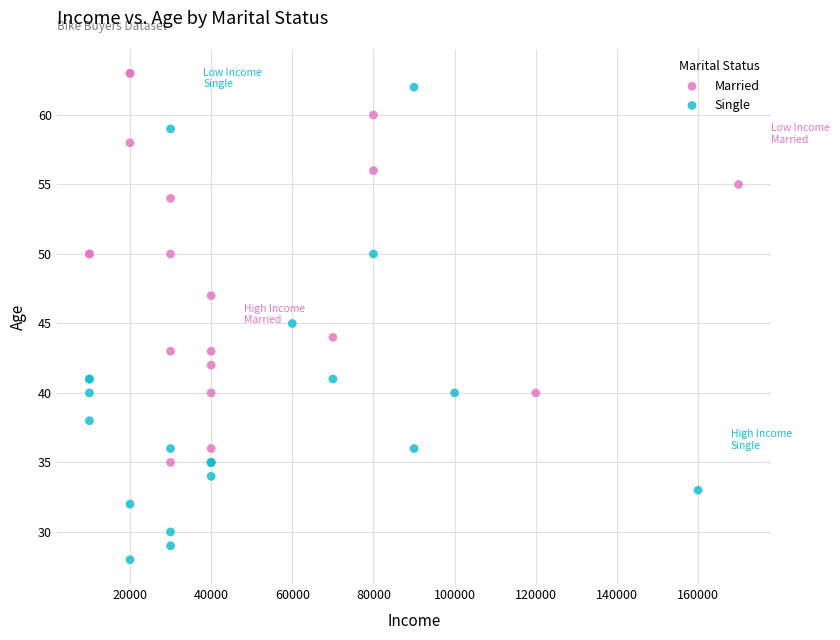

Which series contains the lowest Y value?

Single